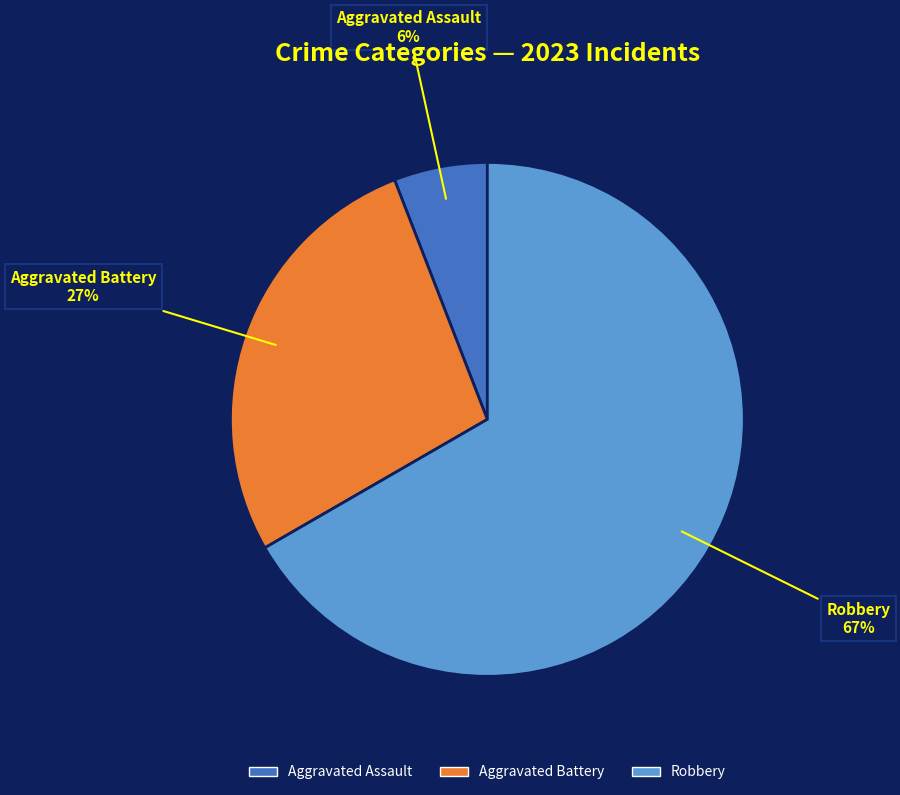

To the nearest percent, what is the difference between the largest and smallest slice percentages?

61%